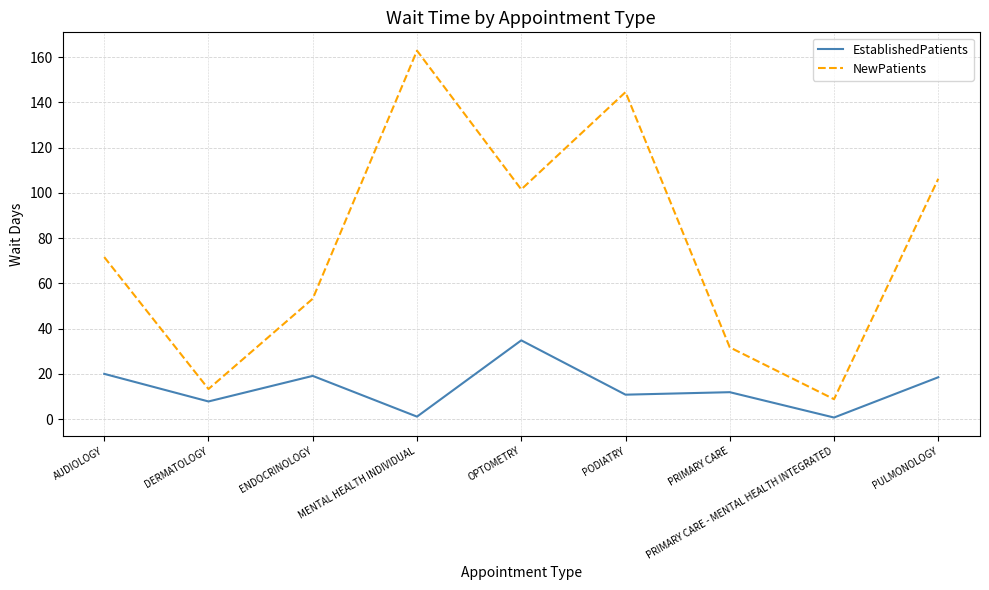

Is the value of NewPatients at PRIMARY CARE - MENTAL HEALTH INTEGRATED greater than the value of EstablishedPatients at OPTOMETRY?

No